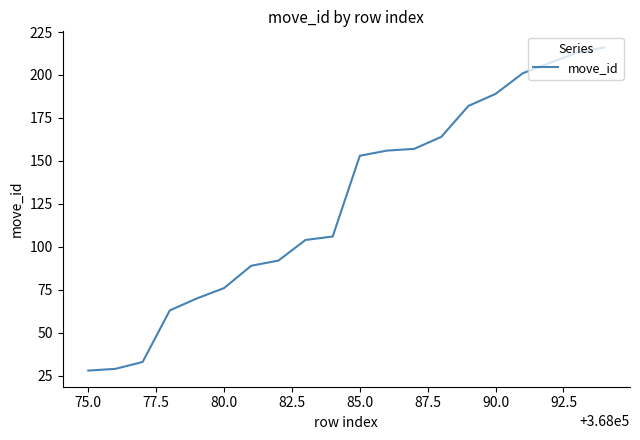

What is the maximum value shown in the chart?

216